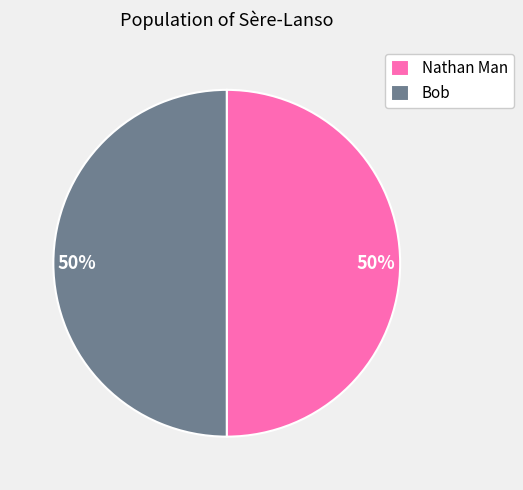

To the nearest percent, what is the average slice percentage?

50%